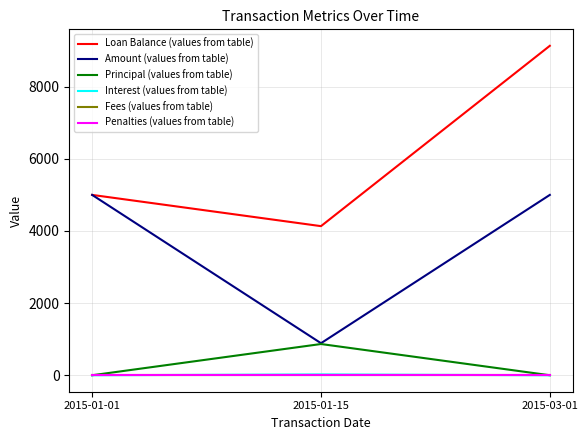

Is this an area chart (filled region under the line)?

No